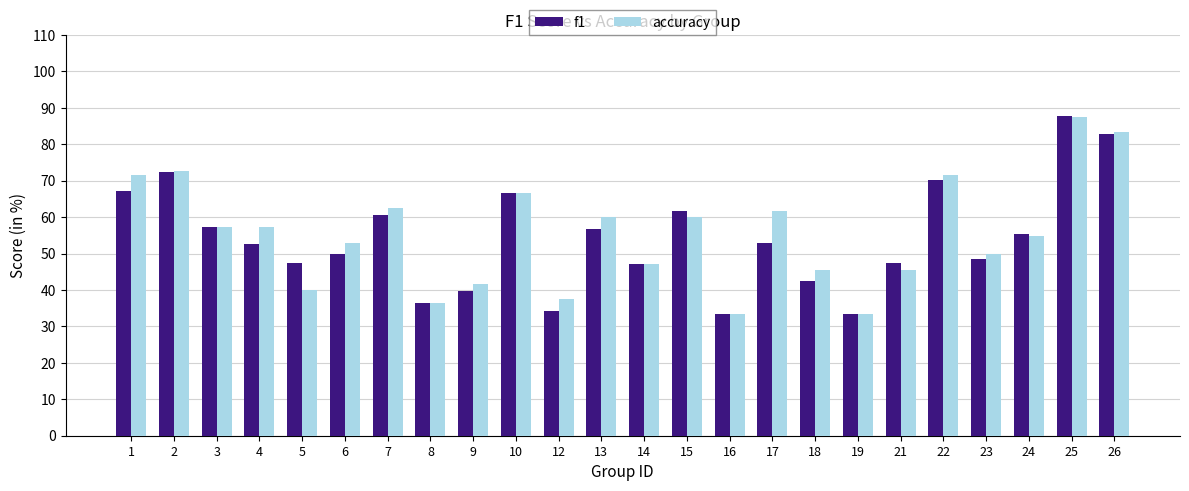

What is the highest value of the f1 series?

87.7